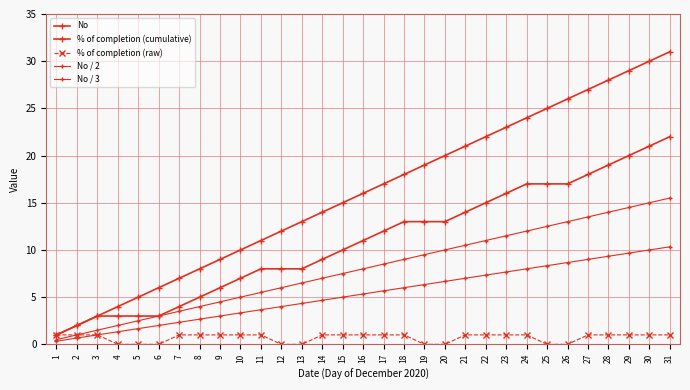

Which series has the largest total across all categories?

No